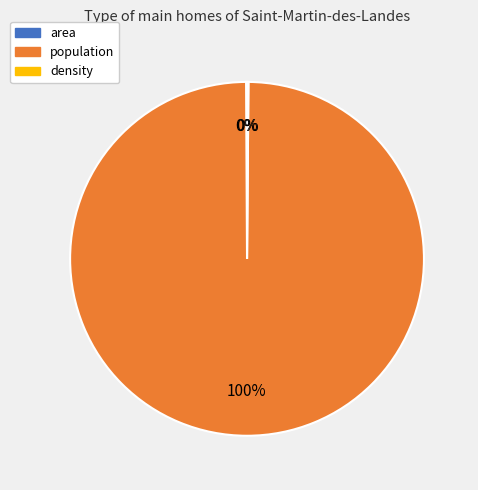

To the nearest percent, what is the difference between the largest and smallest slice percentages?

100%